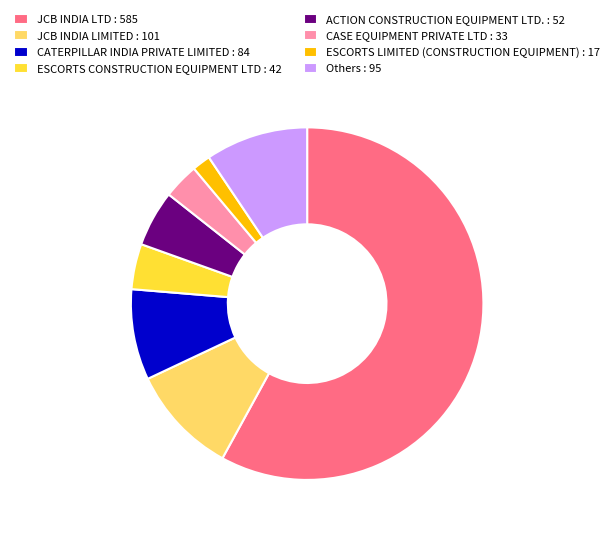

What is the ratio of the value at CASE EQUIPMENT PRIVATE LTD : 33 to the value at ESCORTS LIMITED (CONSTRUCTION EQUIPMENT) : 17?

1.9